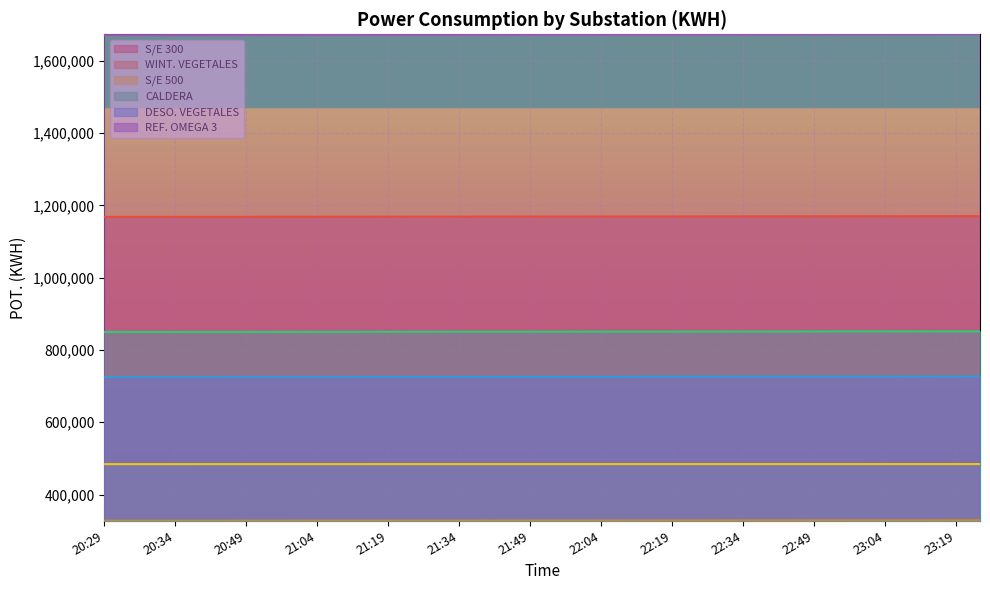

What is the greatest value displayed?

1672960